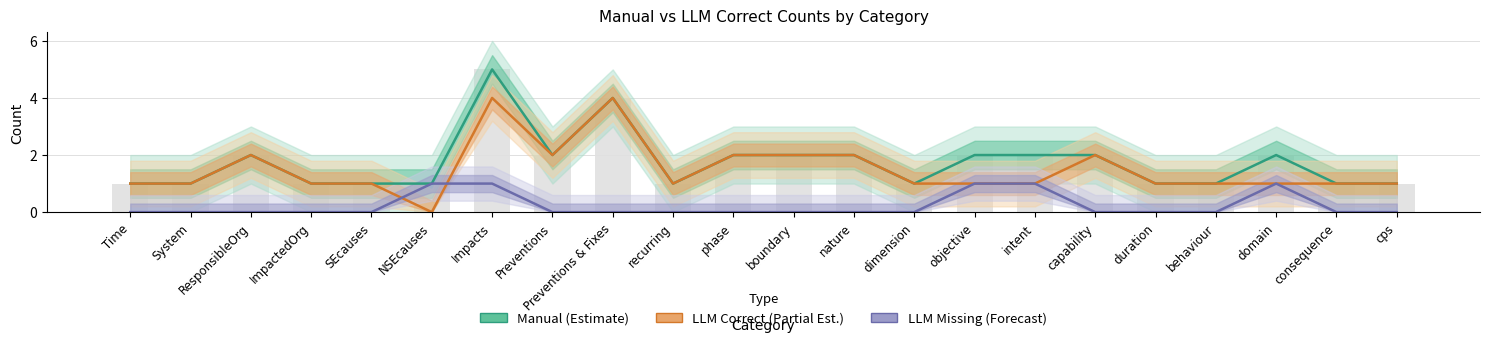

What is the maximum value for LLM Correct (Partial Est.)?

4